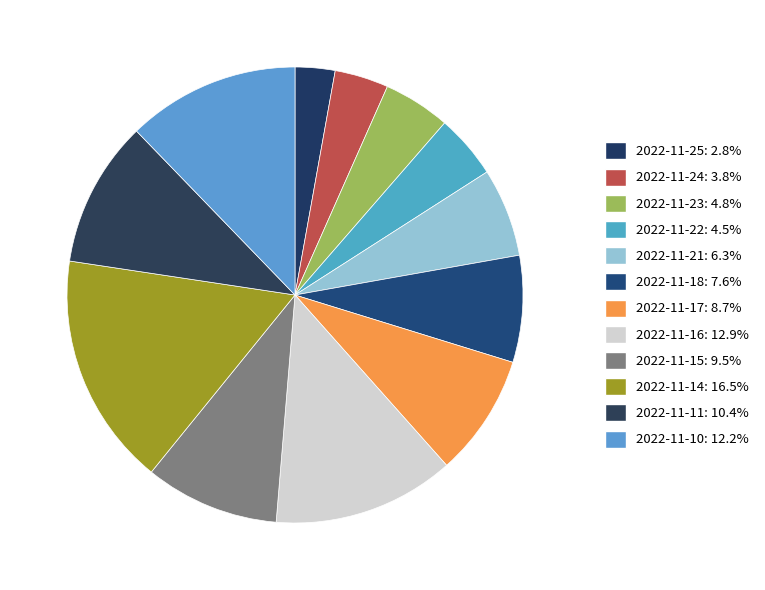

What is the ratio of the value at 2022-11-25 to the value at 2022-11-21?

0.5